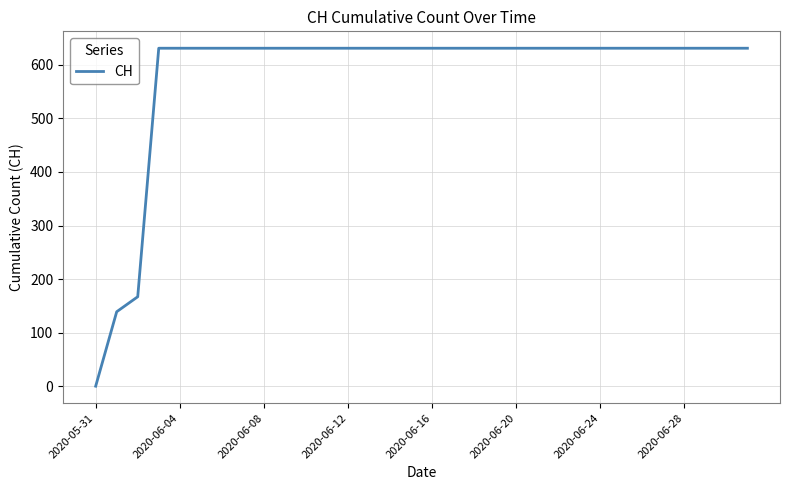

Reading left to right, what are all the values shown in this chart?

0	139	167	631	631	631	631	631	631	631	631	631	631	631	631	631	631	631	631	631	631	631	631	631	631	631	631	631	631	631	631	631